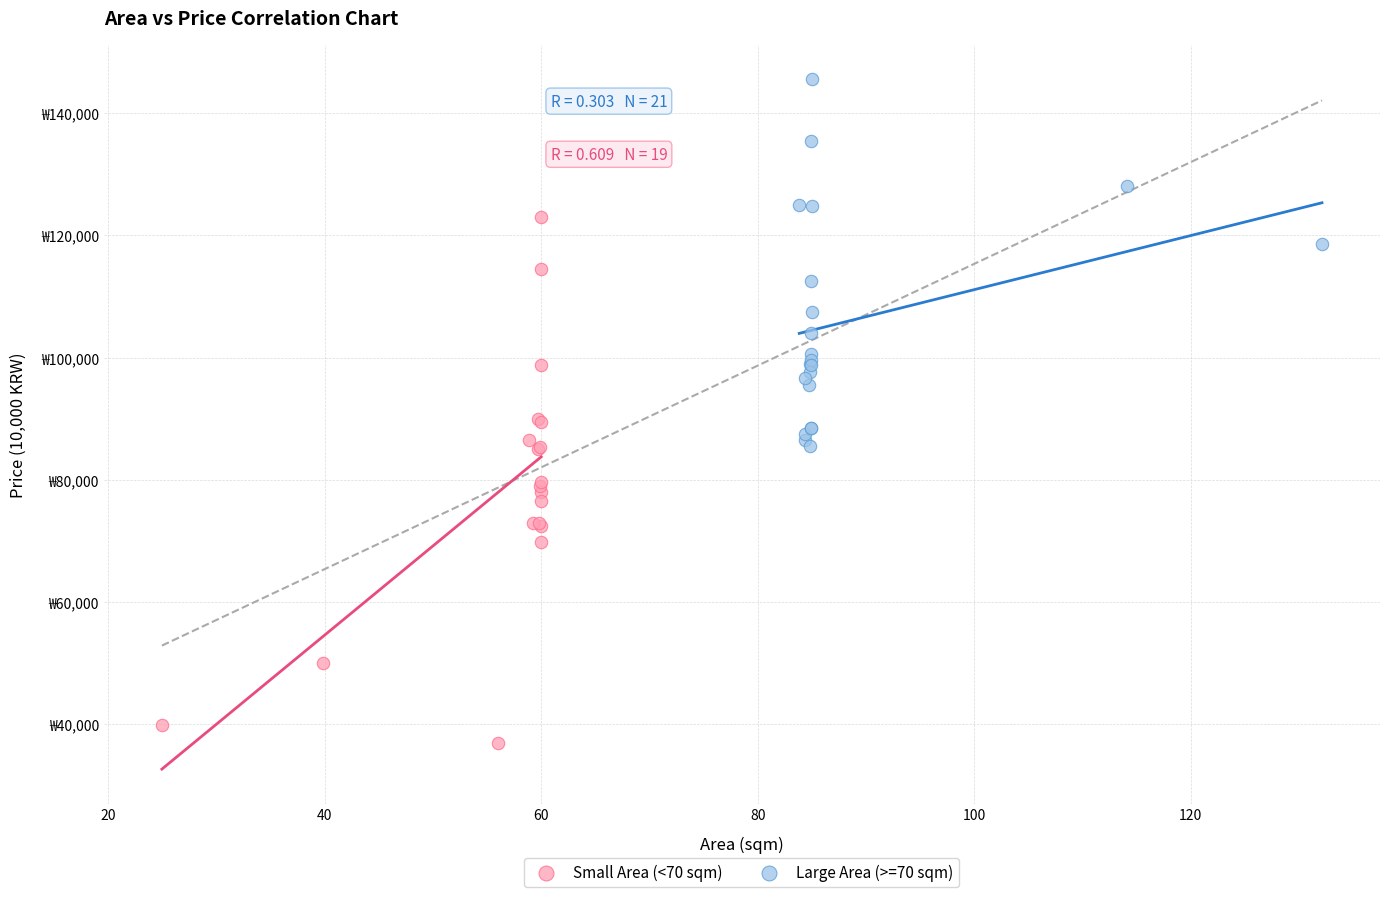

Which series reaches the minimum Y coordinate?

Small Area (<70 sqm)